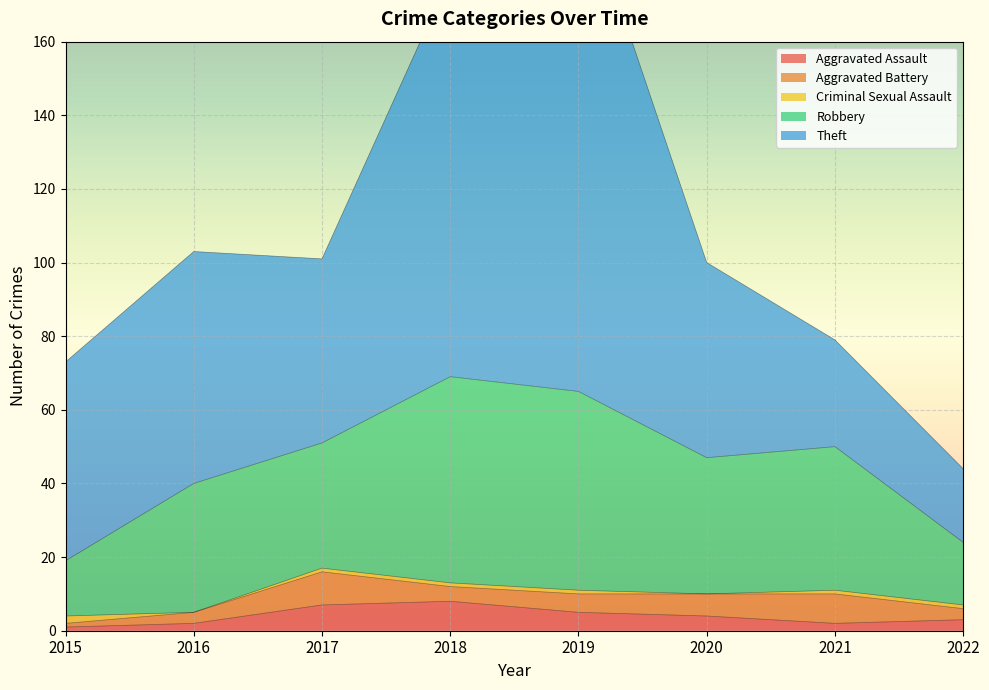

What are all the series names shown in the legend?

Aggravated Assault, Aggravated Battery, Criminal Sexual Assault, Robbery, Theft